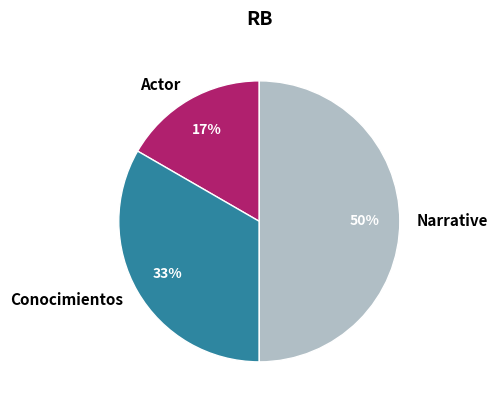

Which slice is the largest?

Narrative